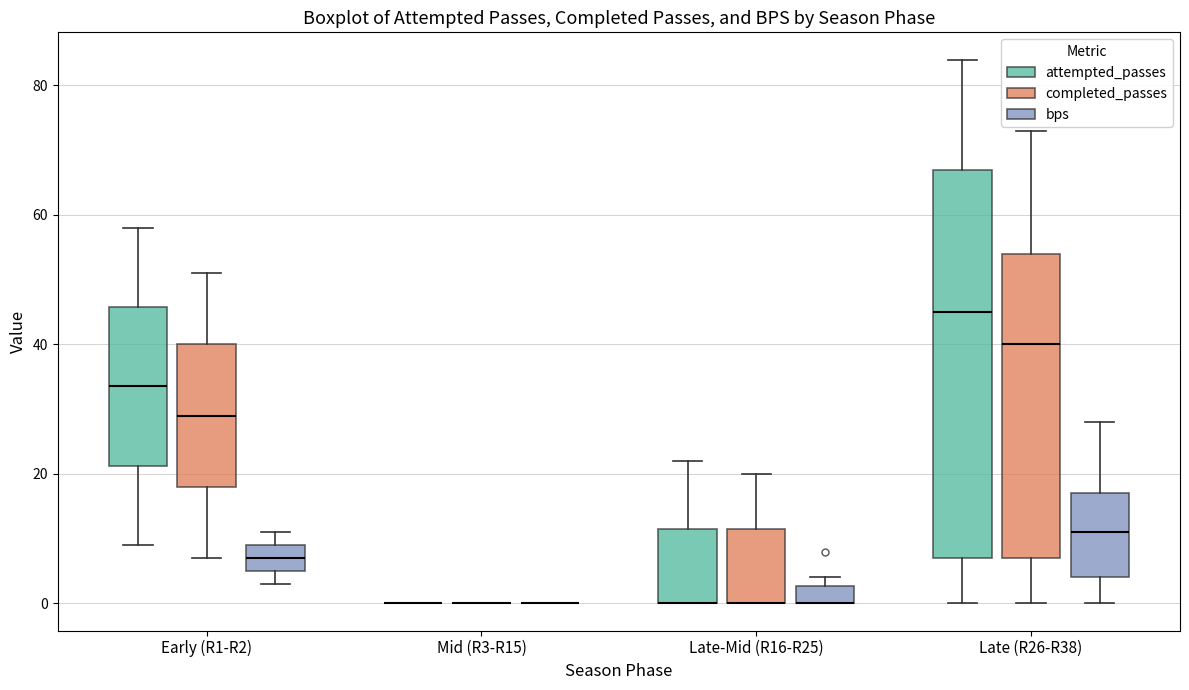

Where is the upper edge of the box for Late-Mid (R16-R25) (attempted_passes) on the y-axis? The values are not printed on the chart, so give them approximately, as read against the axis.

12